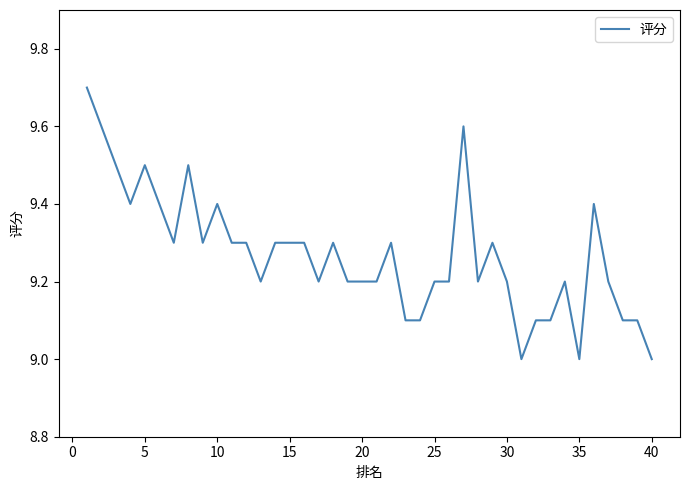

How many values are between 9 and 10?

40